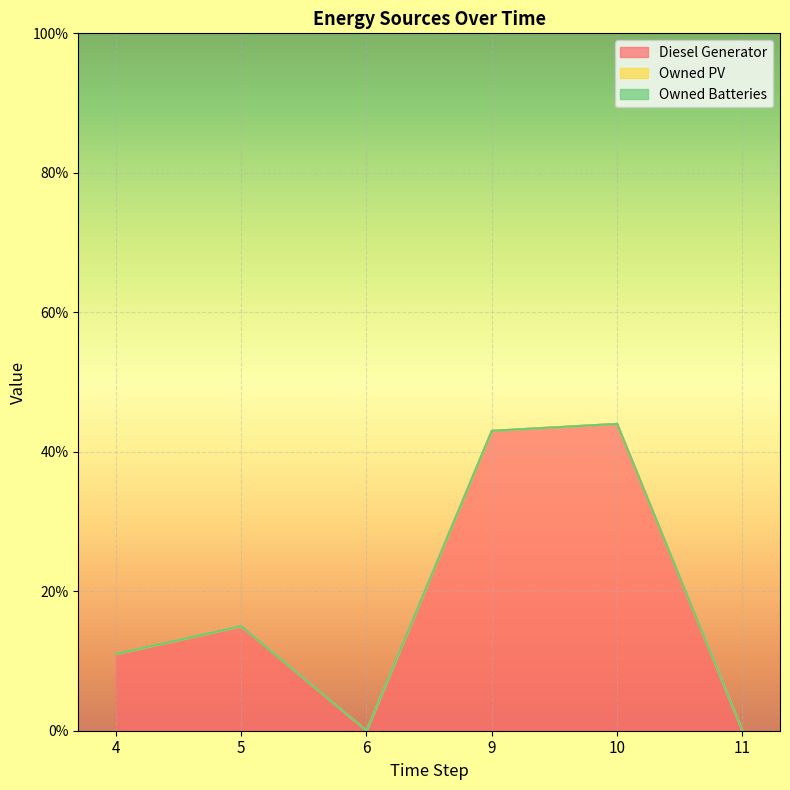

True or false: Owned PV and Owned Batteries intersect in this chart.

False